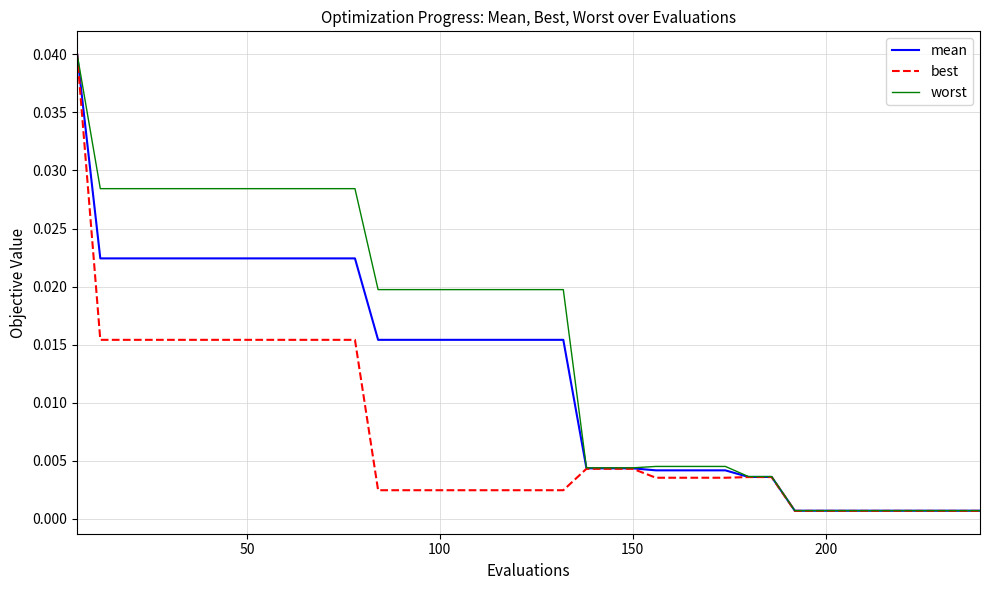

Which series has the widest spread of values?

best